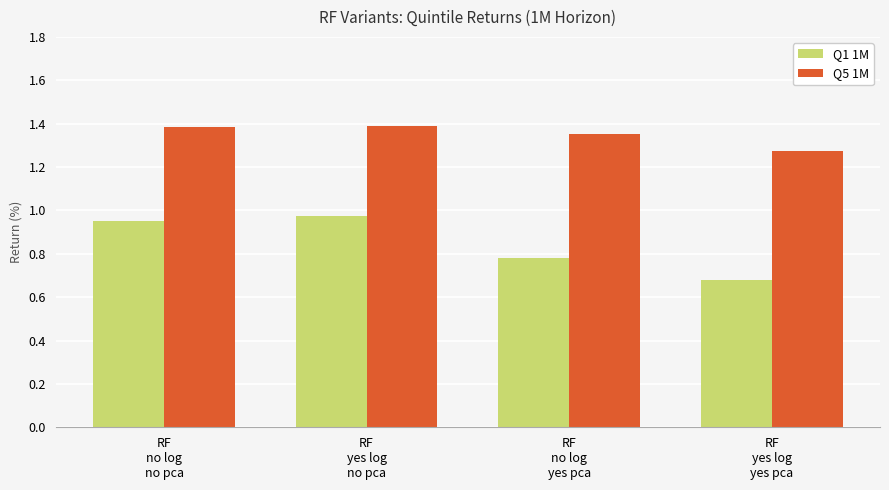

What is the label of the 3rd bar from the left?

RF
no log
yes pca